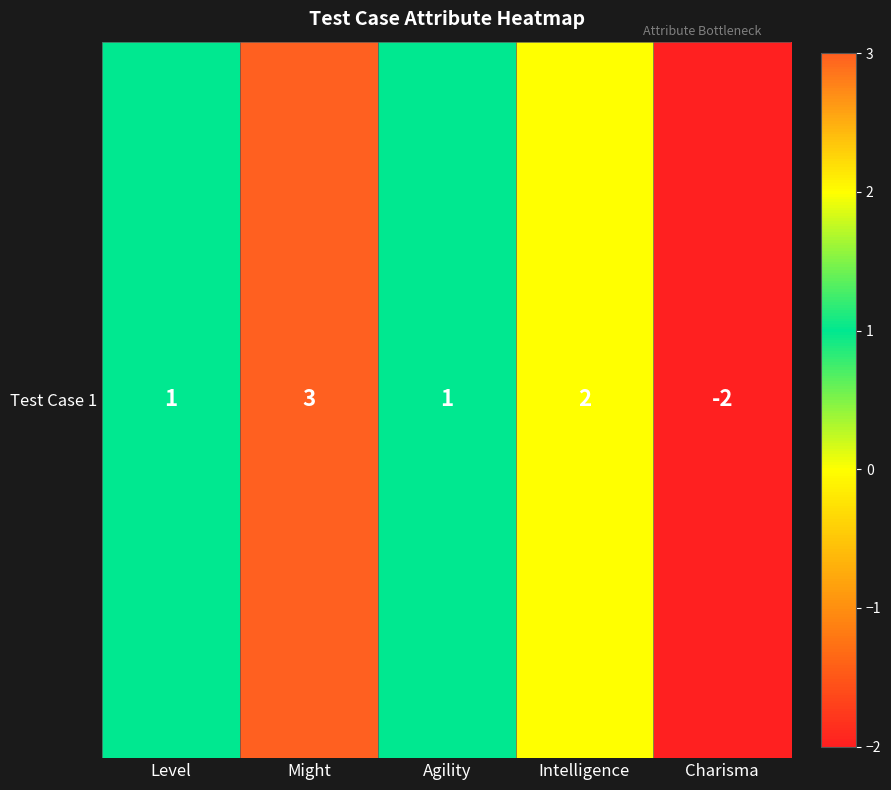

Which category has the highest value across all series?

Might